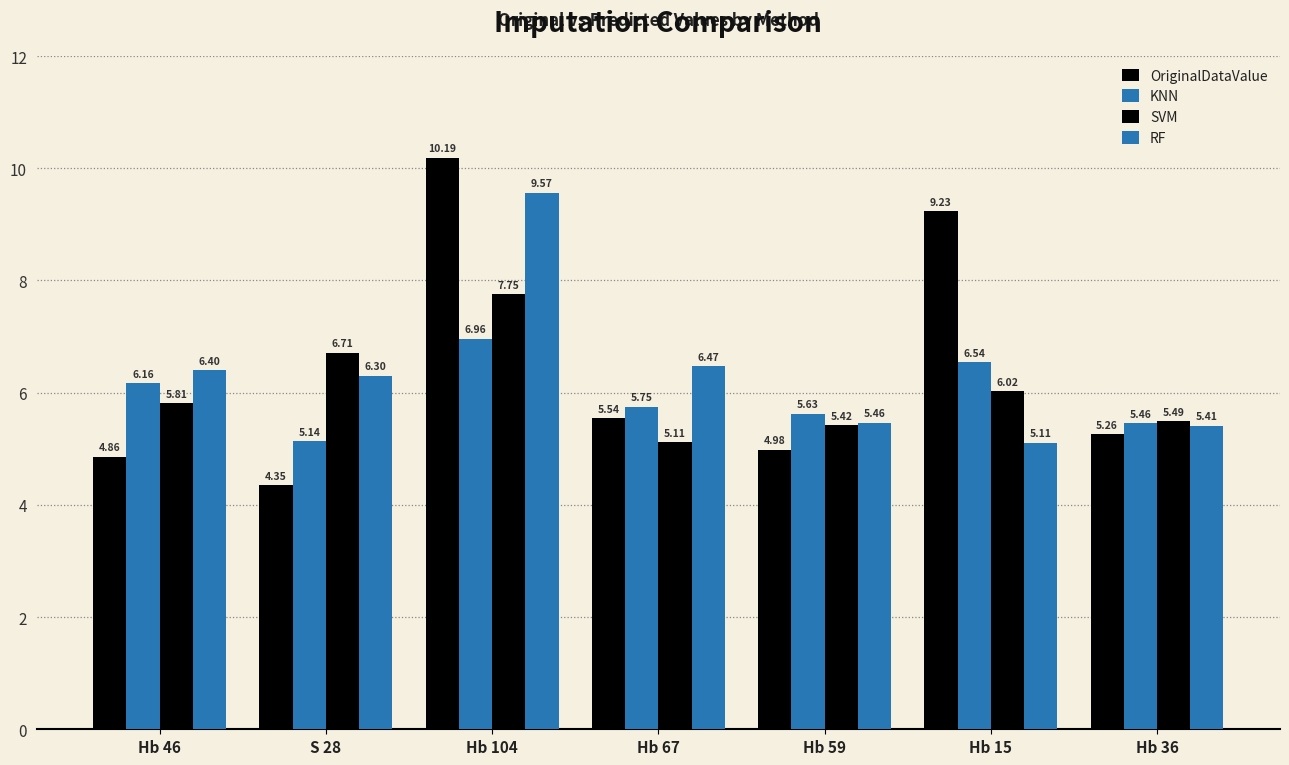

Count the number of data series in this chart.

4